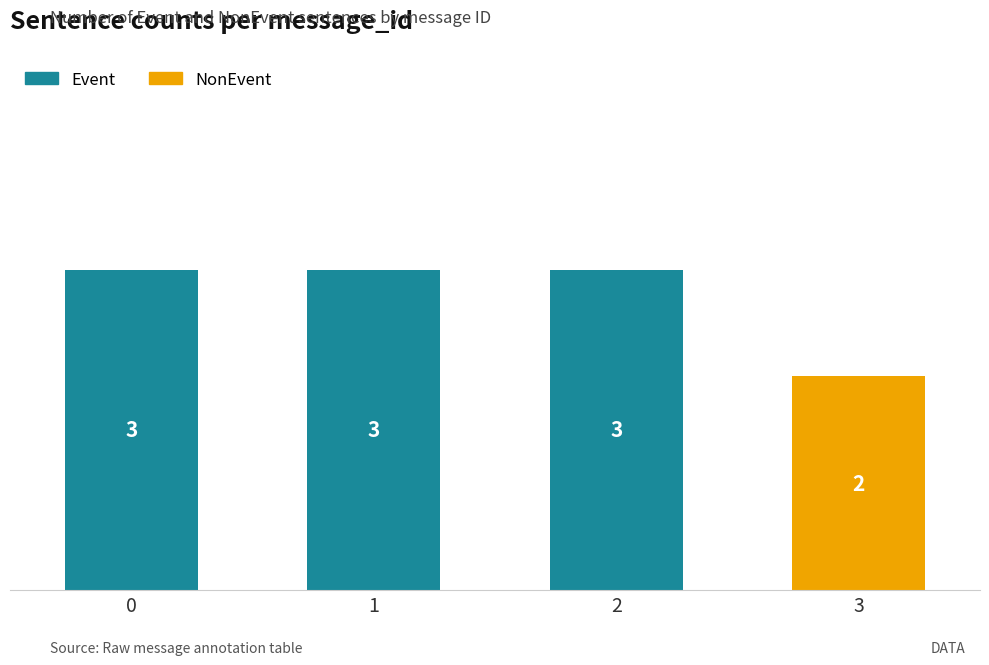

What is the sum of the NonEvent values at 3 and 2?

2